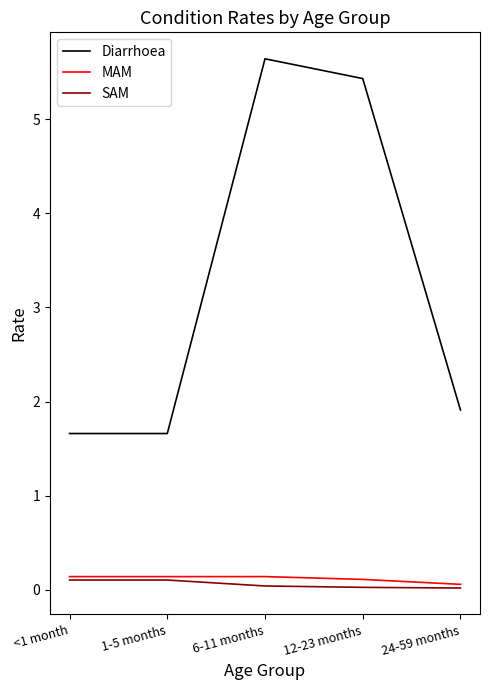

What is the maximum value for Diarrhoea?

5.6